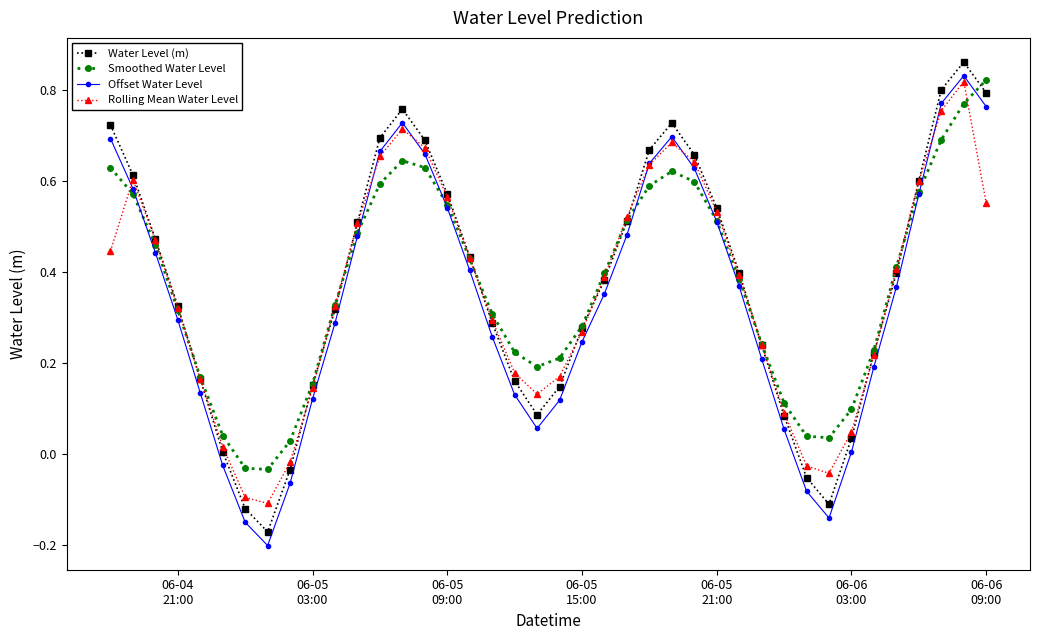

True or false: Offset Water Level and Water Level (m) cross at least once.

False